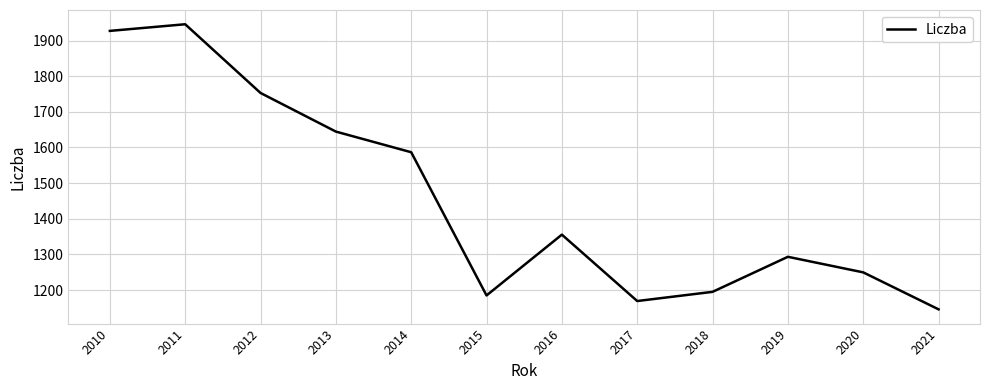

The value at 2013 is 1644.6. True or false?

True